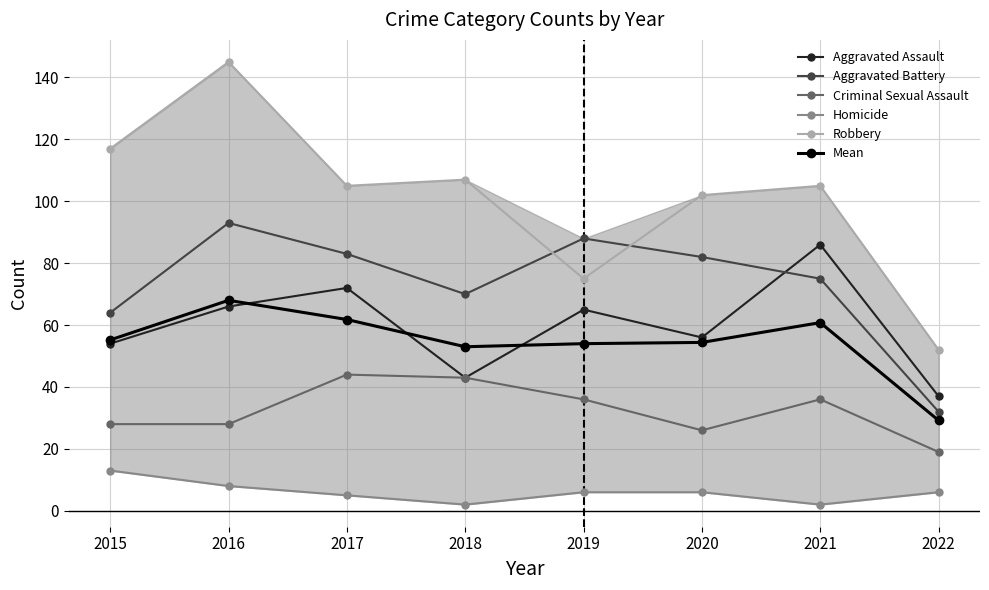

Which series has the widest spread of values?

Robbery